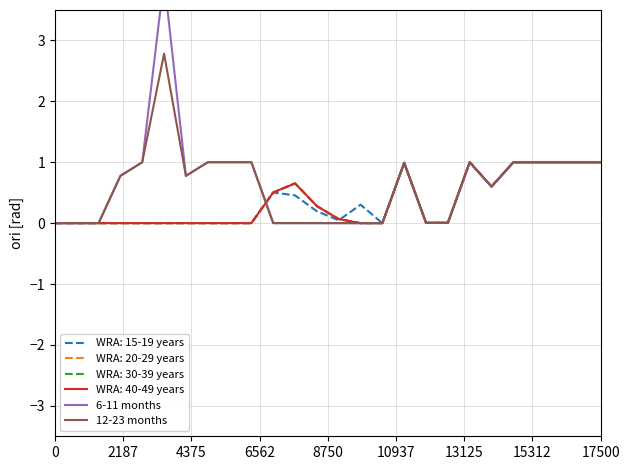

What is the label of the 24th point from the right?

4375